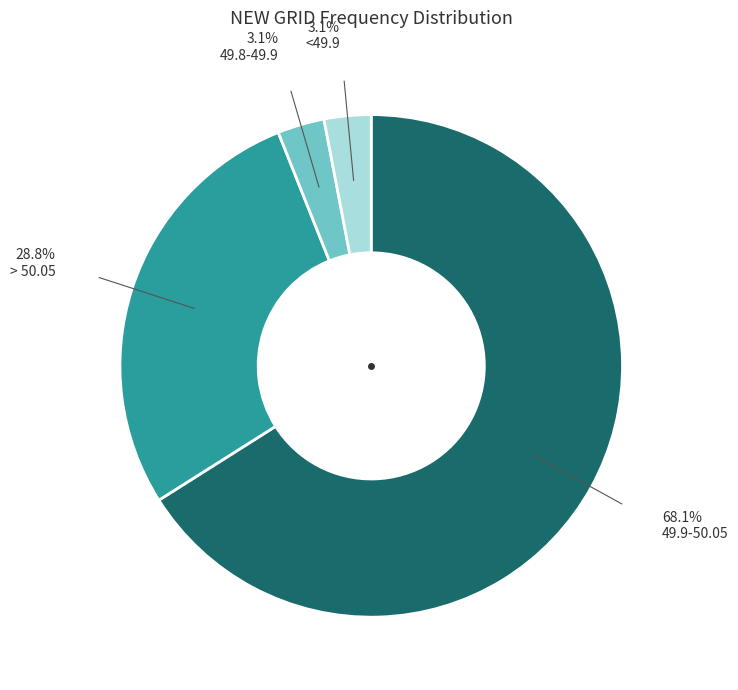

To the nearest percent, what portion does 49.8-49.9 represent?

3%